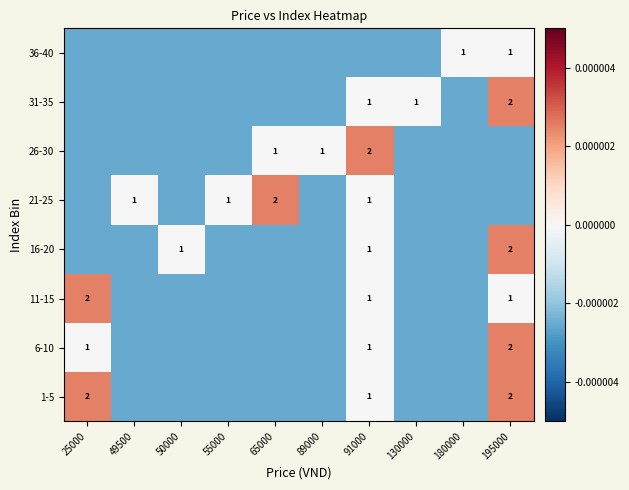

The value of 21-25 at 91000 is 0.3. True or false?

False